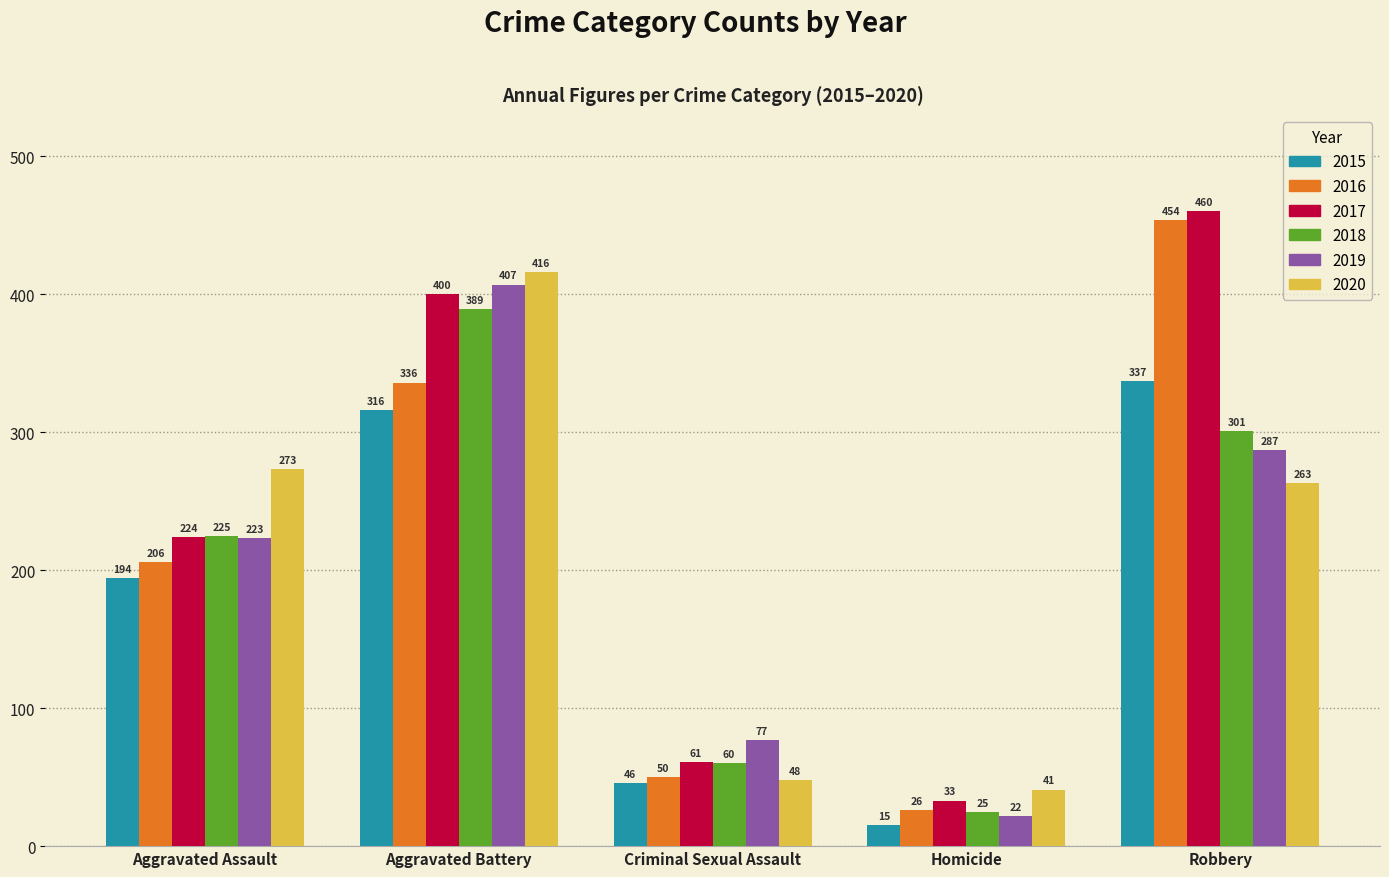

Reading left to right, what are all the values shown in this chart?

2015: Aggravated Assault=194	Aggravated Battery=316	Criminal Sexual Assault=46	Homicide=15	Robbery=337
2016: Aggravated Assault=206	Aggravated Battery=336	Criminal Sexual Assault=50	Homicide=26	Robbery=454
2017: Aggravated Assault=224	Aggravated Battery=400	Criminal Sexual Assault=61	Homicide=33	Robbery=460
2018: Aggravated Assault=225	Aggravated Battery=389	Criminal Sexual Assault=60	Homicide=25	Robbery=301
2019: Aggravated Assault=223	Aggravated Battery=407	Criminal Sexual Assault=77	Homicide=22	Robbery=287
2020: Aggravated Assault=273	Aggravated Battery=416	Criminal Sexual Assault=48	Homicide=41	Robbery=263